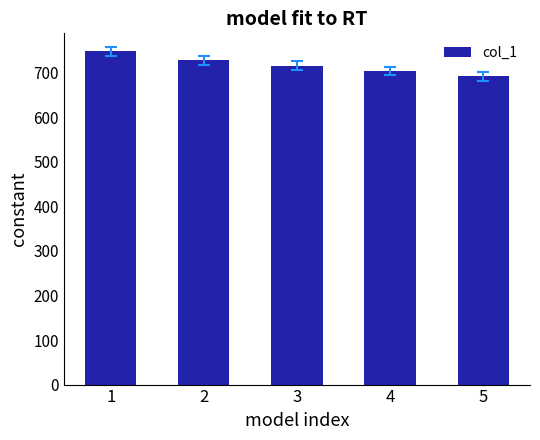

At which category does the chart reach its minimum across all series?

5